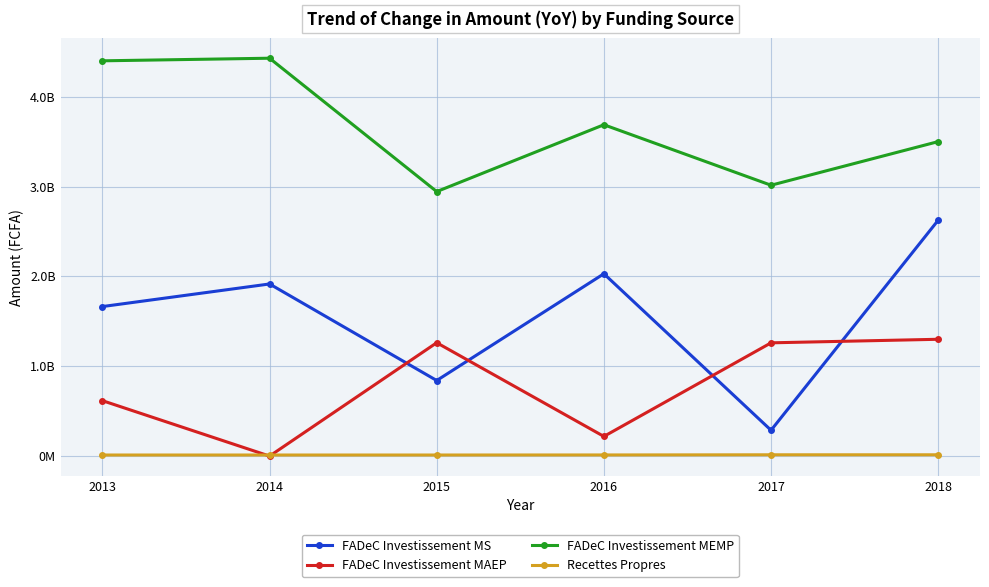

Which series changed the most between 2013 and 2018?

FADeC Investissement MS